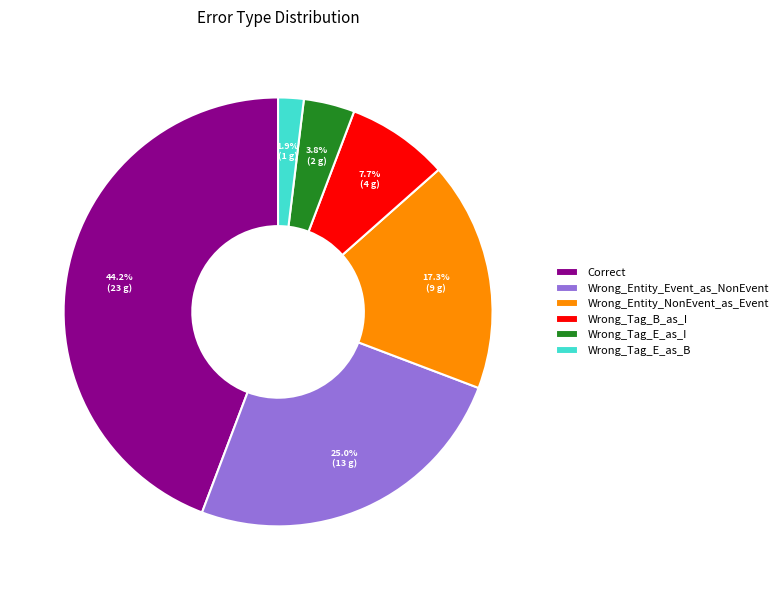

The Wrong_Entity_NonEvent_as_Event slice represents 32% of the pie. True or false?

False